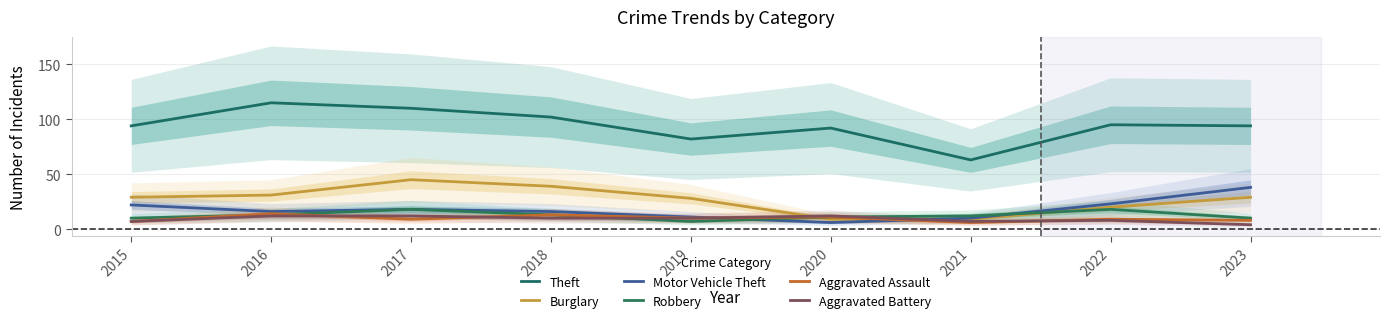

How many data points in Motor Vehicle Theft are less than 16?

3